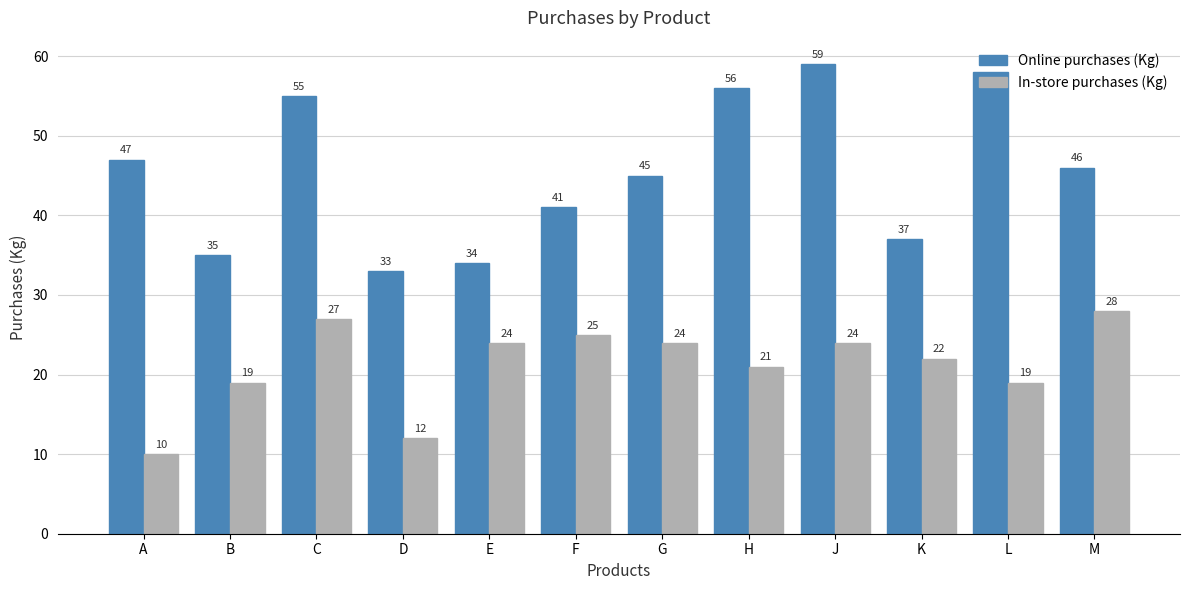

Reading right to left, list all the values displayed in this chart.

Online purchases (Kg): 46	58	37	59	56	45	41	34	33	55	35	47
In-store purchases (Kg): 28	19	22	24	21	24	25	24	12	27	19	10